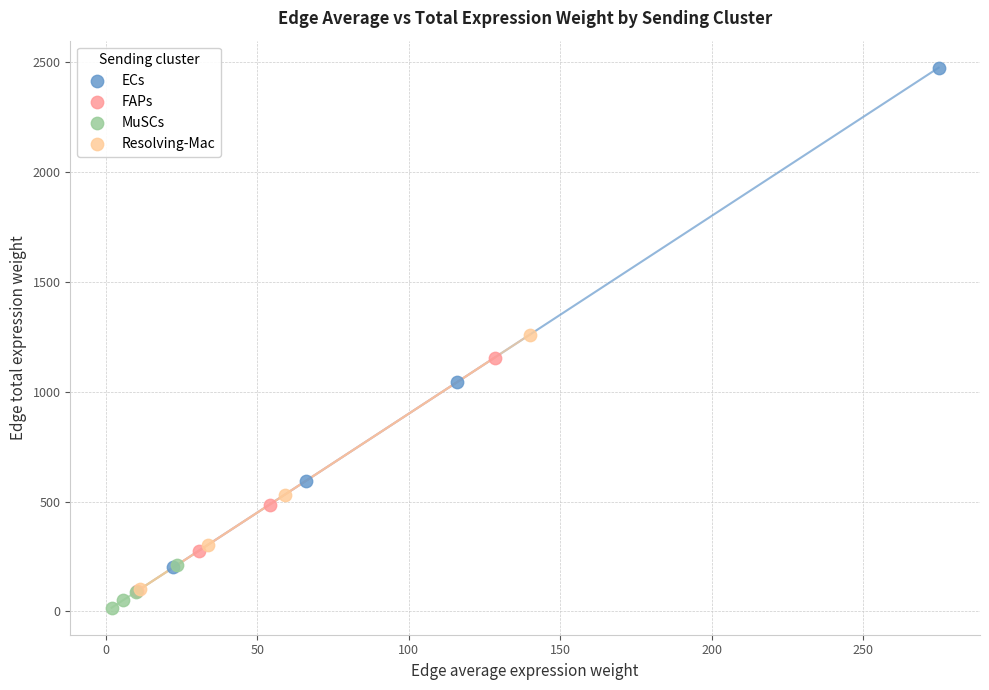

Which series has the largest Y range (max minus min)?

ECs